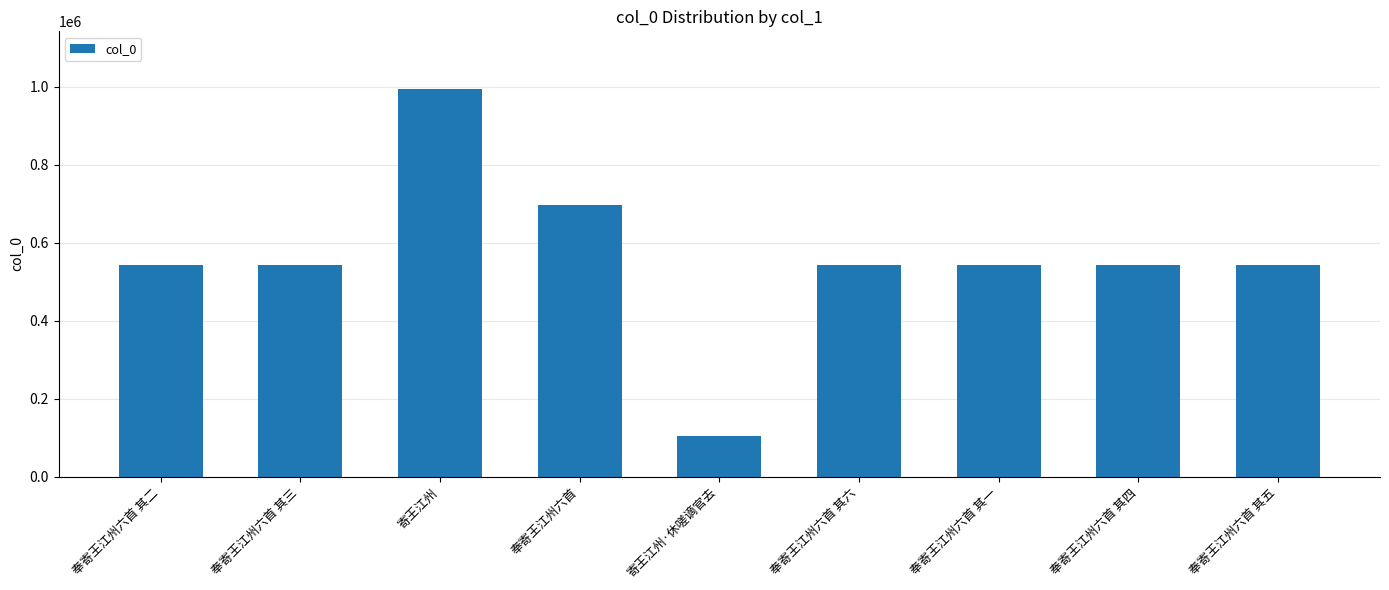

Is it true that the value at 奉寄王江州六首 其一 is 839091?

False